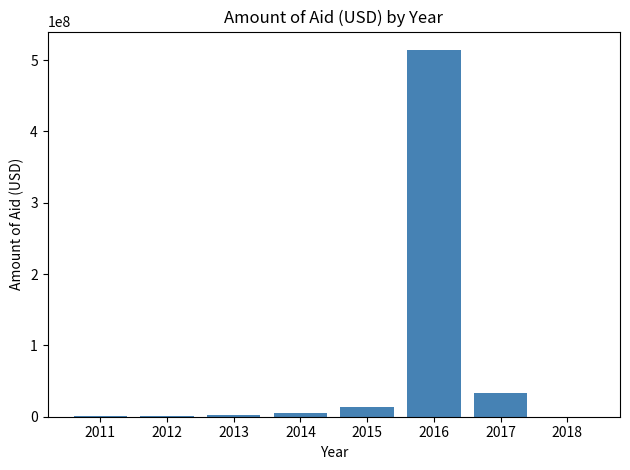

What is the maximum value shown in the chart?

514288785.9